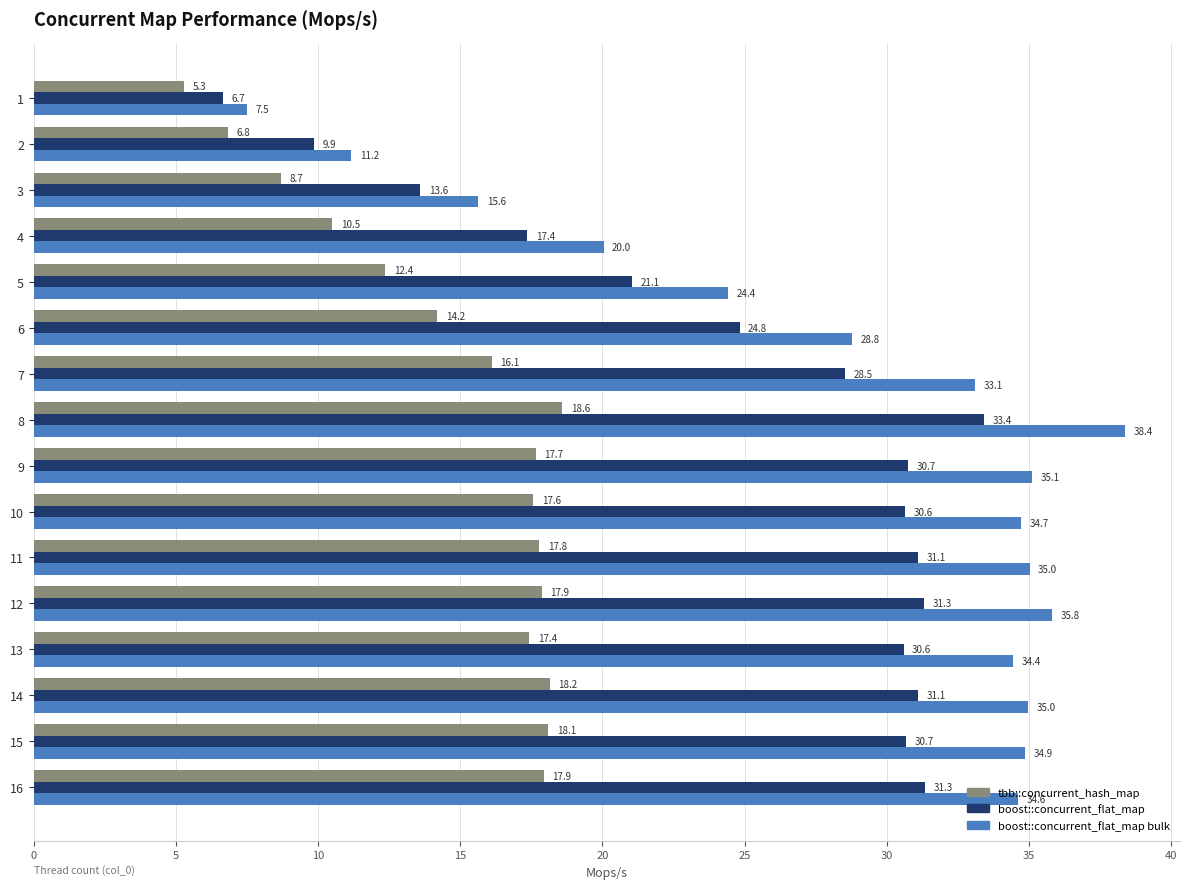

The boost::concurrent_flat_map series shows 28.5 at 7. True or false?

True